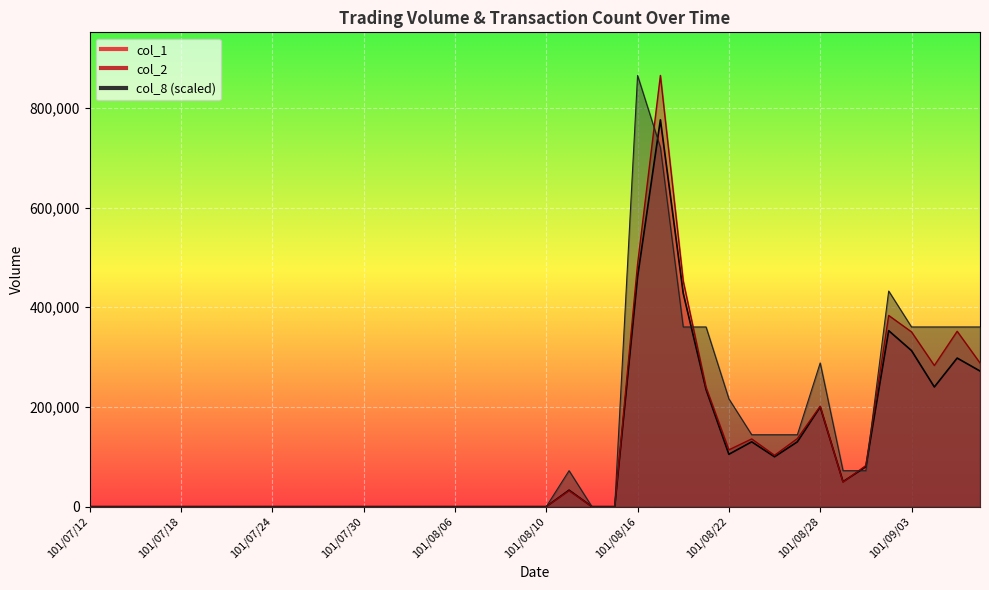

At 101/07/25, list the series in order from smallest to largest.

col_1, col_2, col_8